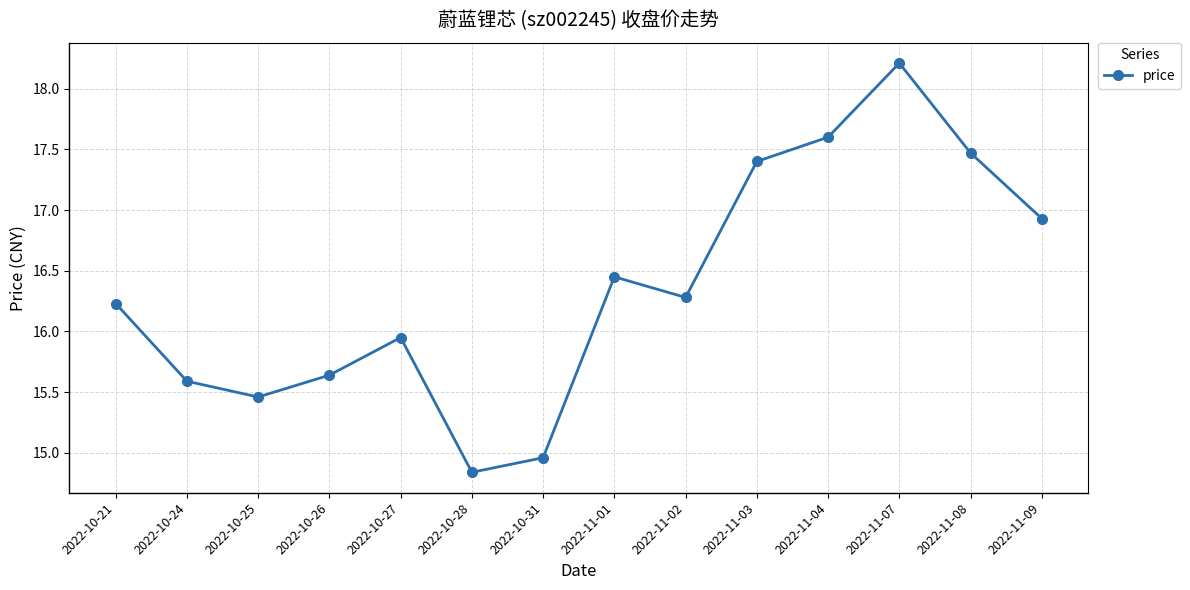

How many points are lower than both their immediate neighbors (excluding endpoints)?

3